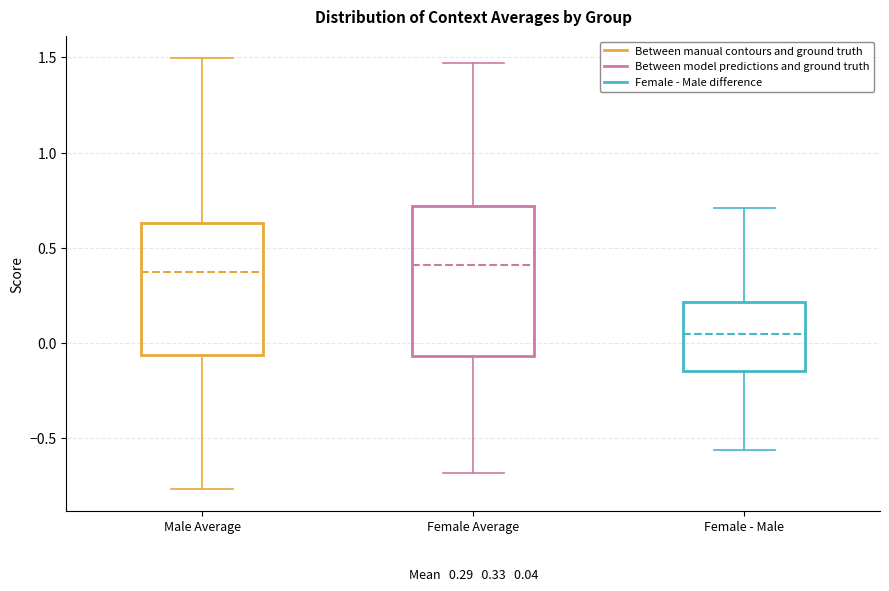

Comparing the boxes themselves (not the whiskers), which one is the tallest?

Female Average